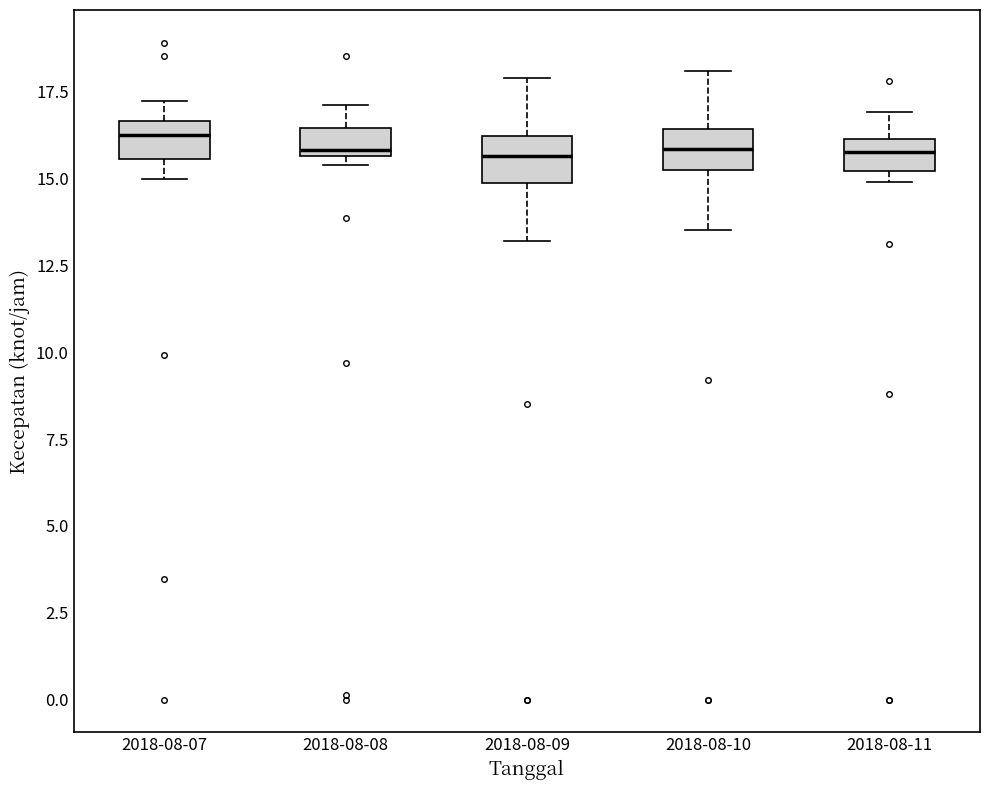

Reading left to right, read every box against the y-axis: the position of its median line, the range the box covers, and the ends of its whiskers. The values are not printed on the chart, so give them approximately, as read against the axis.

2018-08-07: median 16.0, box 15.5 to 16.5, whiskers 15.0 to 17.0
2018-08-08: median 16.0, box 15.5 to 16.5, whiskers 15.5 (just below the box's lower edge) to 17.0
2018-08-09: median 15.5, box 15.0 to 16.0, whiskers 13.0 to 18.0
2018-08-10: median 16.0, box 15.5 to 16.5, whiskers 13.5 to 18.0
2018-08-11: median 16.0 (inside the box), box 15.0 to 16.0, whiskers 15.0 (just below the box's lower edge) to 17.0